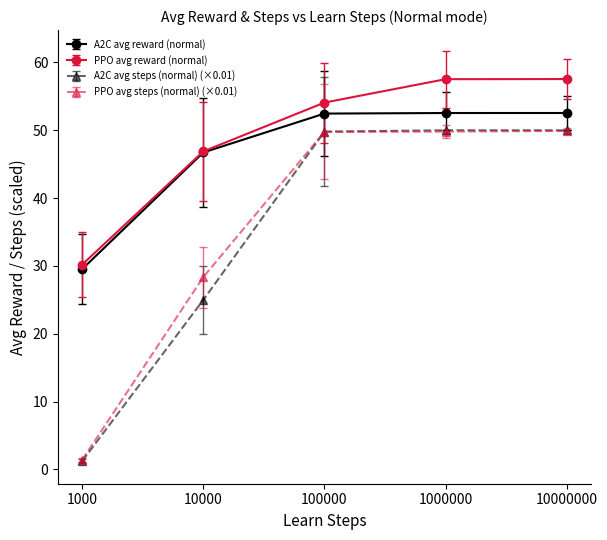

True or false: A2C avg steps (normal) (×0.01) has more than 1 interior local peaks.

False